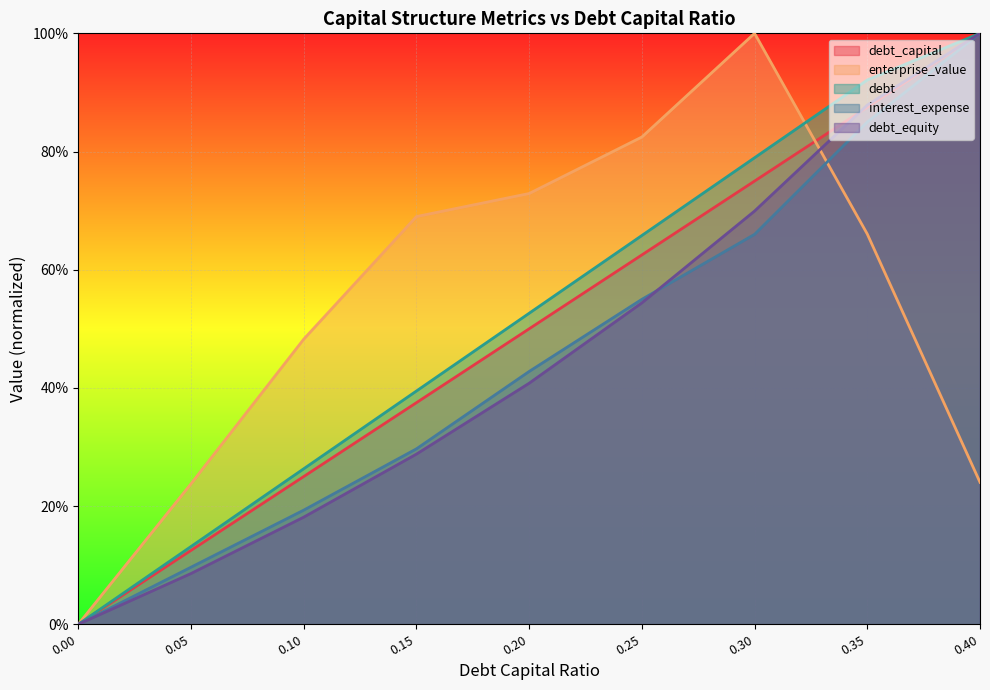

At how many categories does at least one series exceed 0?

8